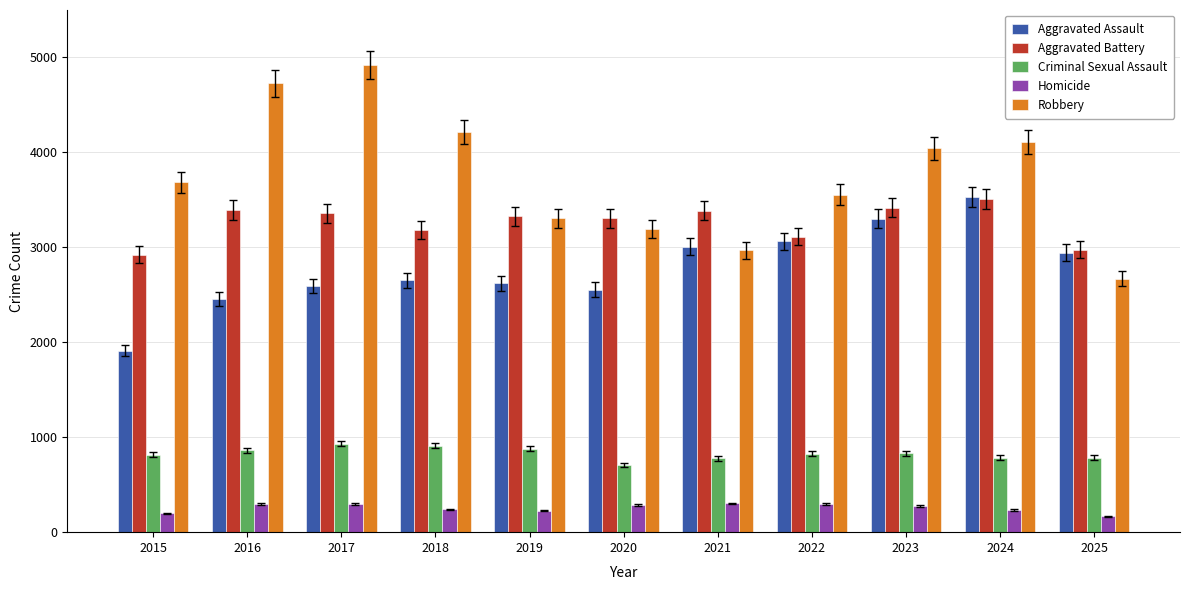

True or false: Robbery has a value of 1456 at 2022.

False